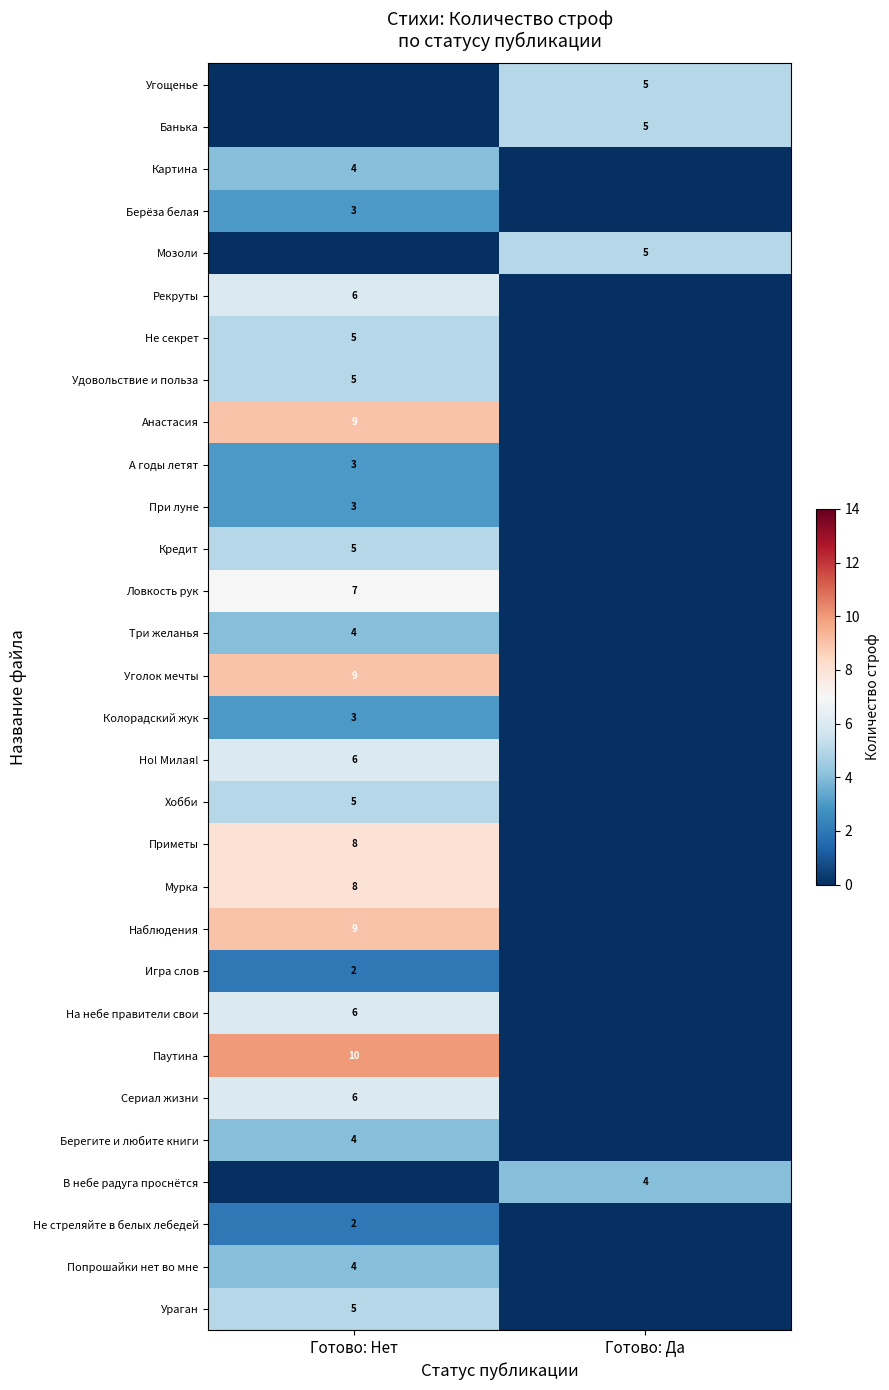

How many series are shown in this chart?

30